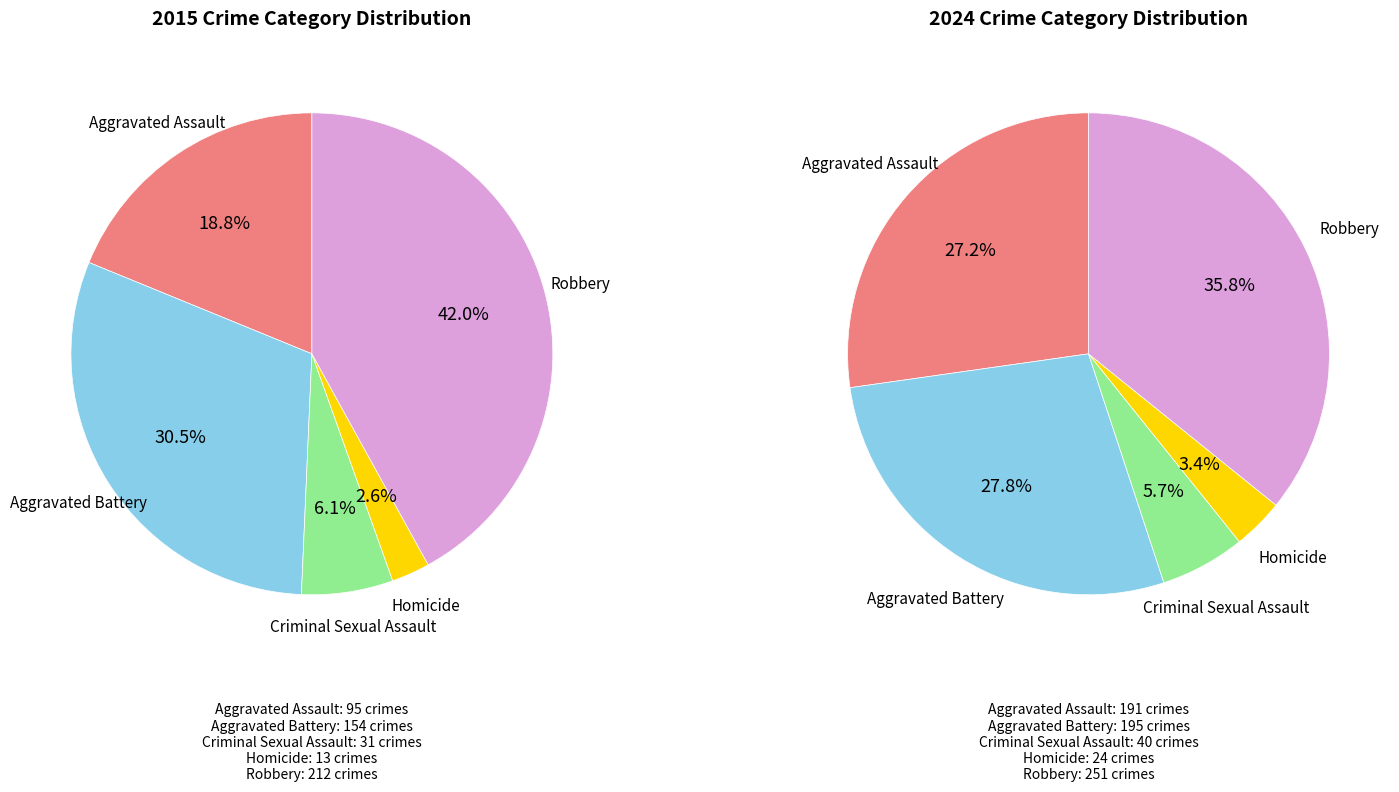

Rank the series by their average value, from lowest to highest.

values_2015, values_2024